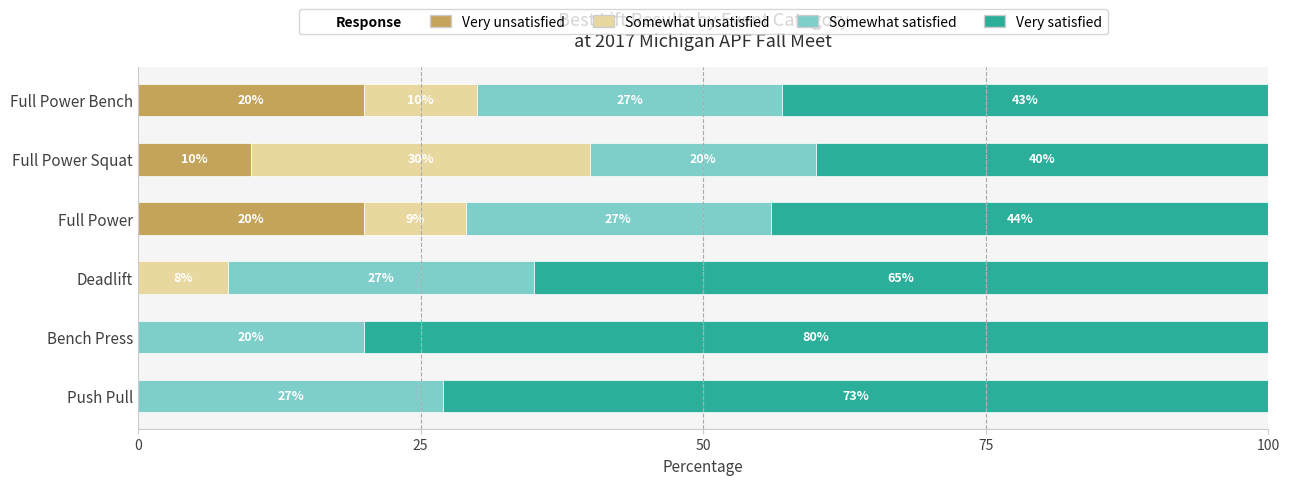

What is the total value across all series at Push Pull?

100